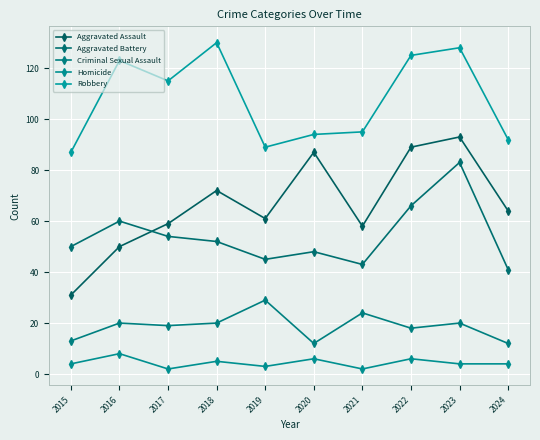

How many categories are shown in the chart?

10